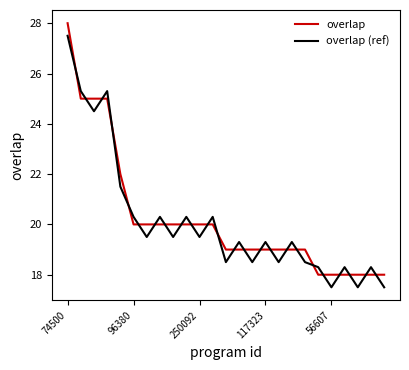

True or false: overlap and overlap (ref) intersect in this chart.

True